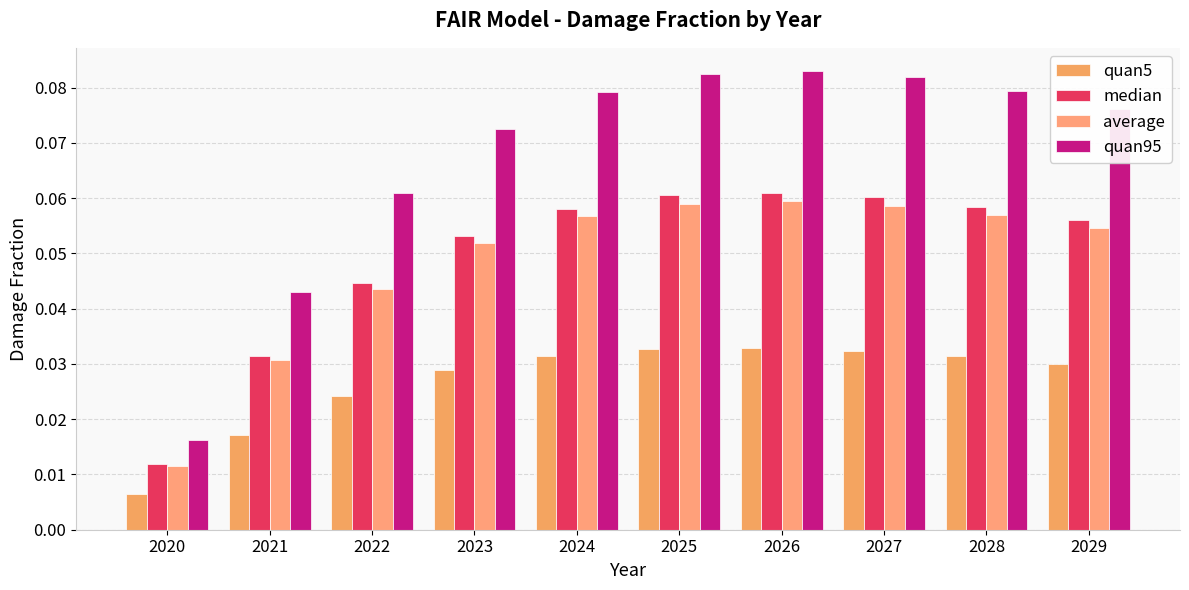

How many quan5 values are between 0 and 1?

10